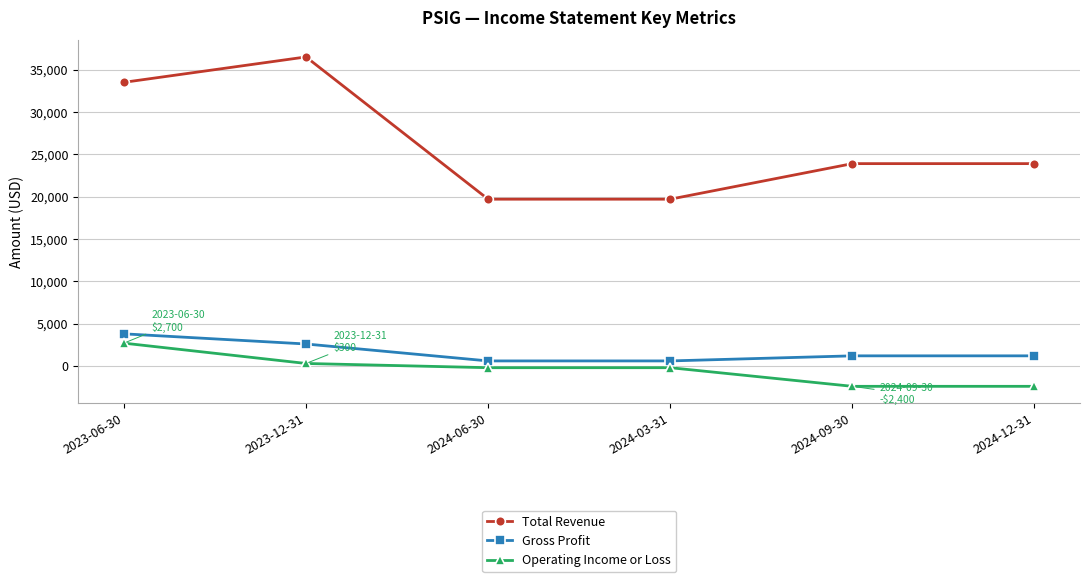

At which label does Total Revenue reach its peak?

2023-12-31